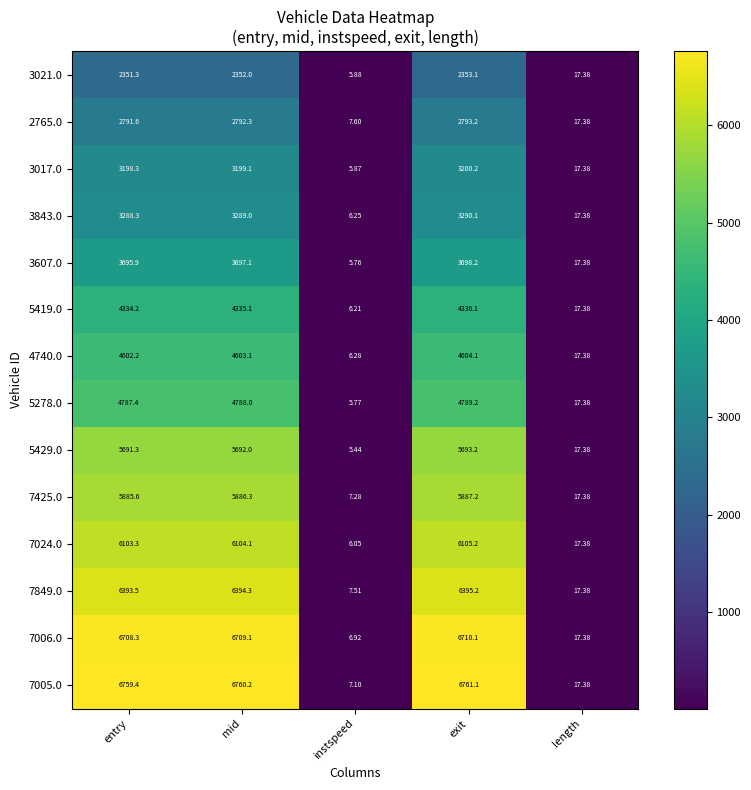

At which label does 7425.0 reach its peak?

exit